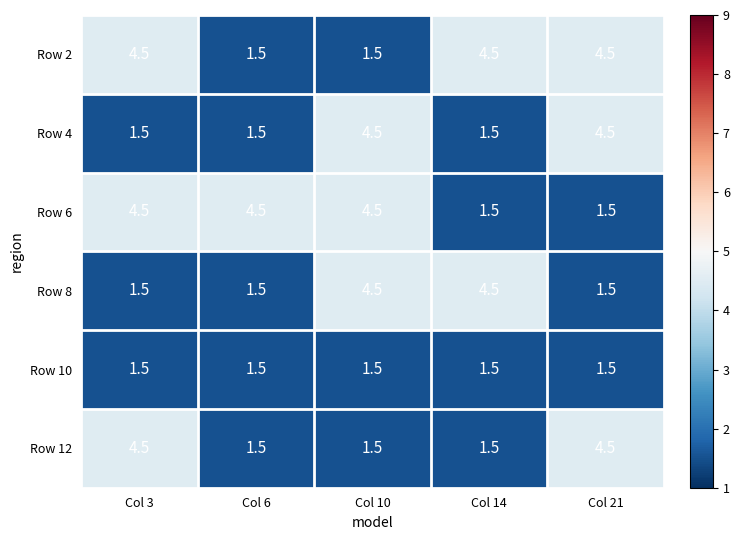

What is the sum of all Row 6 values?

16.5